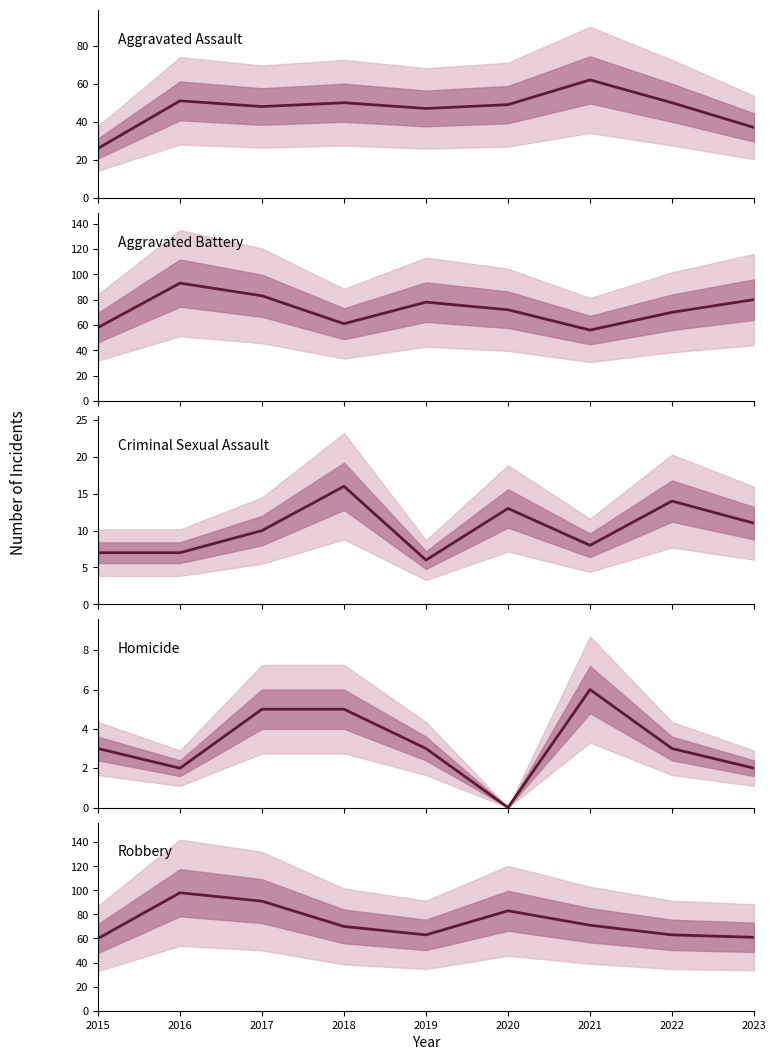

What is the difference between the maximum and minimum values in the Robbery series?

38